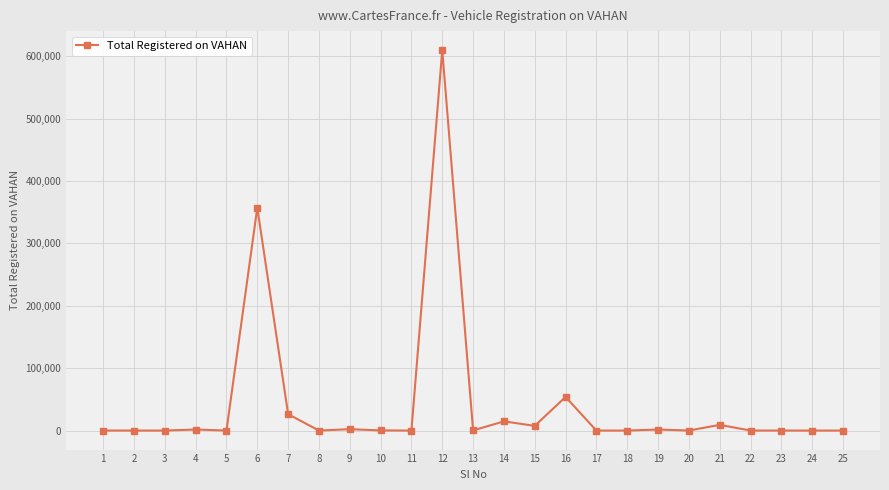

What is the difference between the second highest and minimum values?

357330